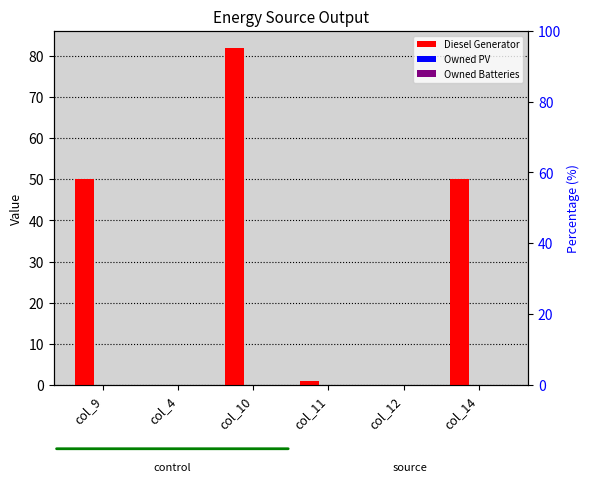

What position from the right is col_10?

4